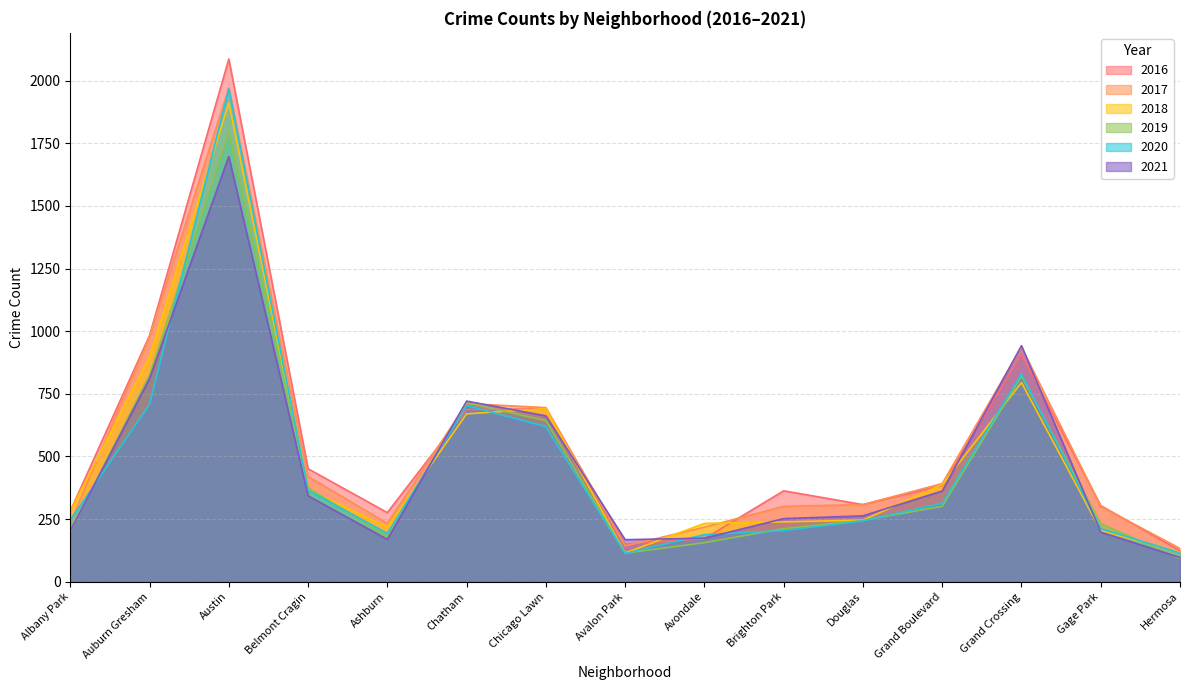

True or false: 2020 and 2019 cross at least once.

True